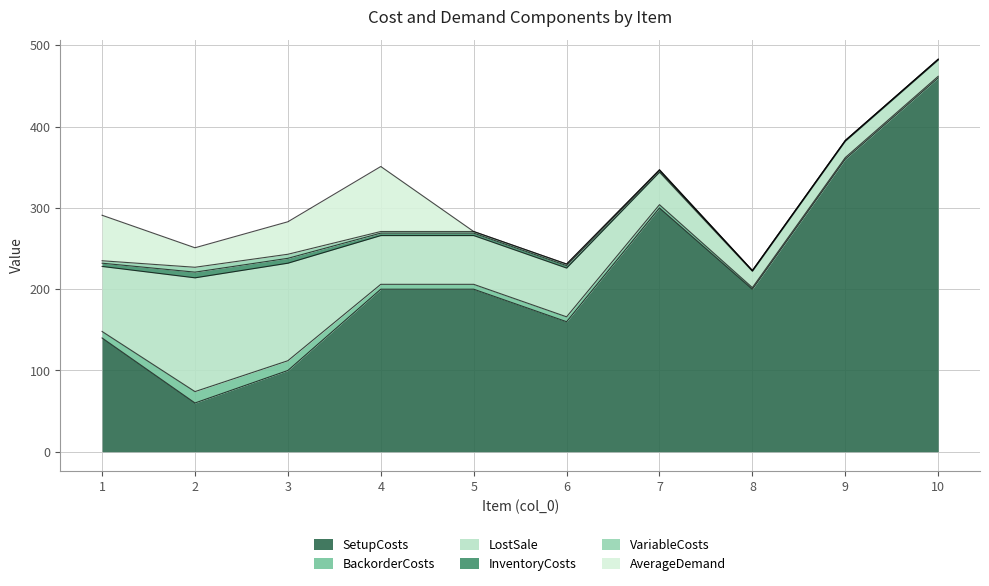

True or false: SetupCosts and AverageDemand intersect in this chart.

False